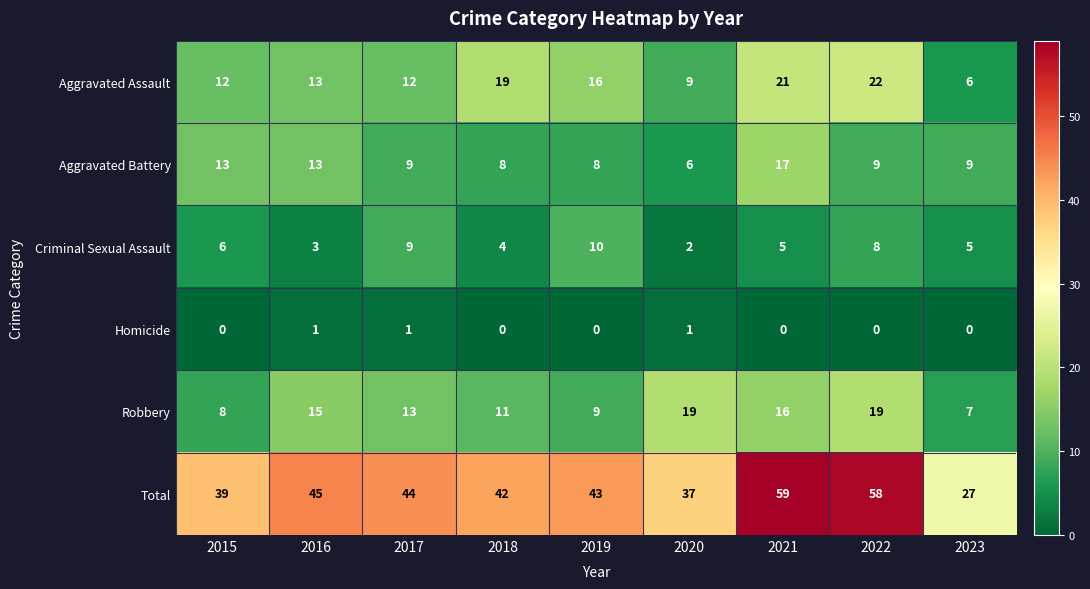

At which label does Aggravated Battery reach its minimum?

2020